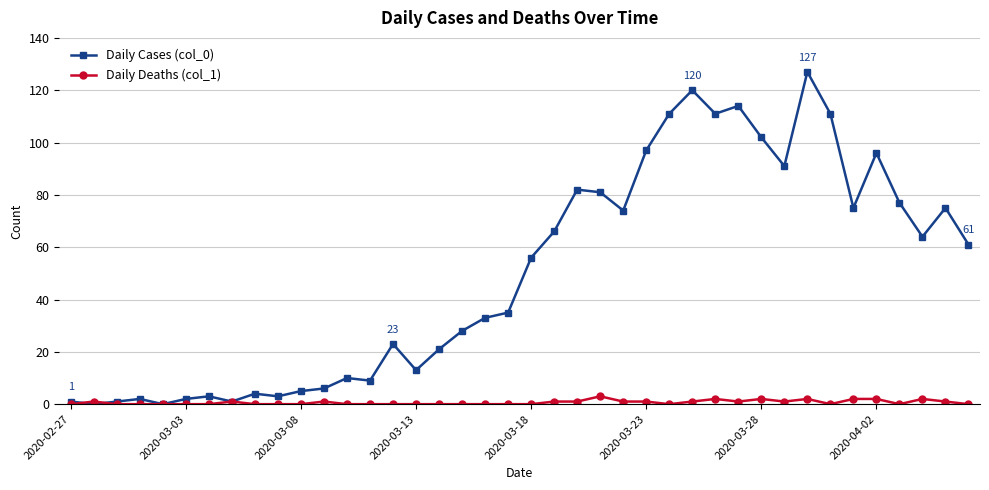

Which series has the largest total across all categories?

Daily Cases (col_0)